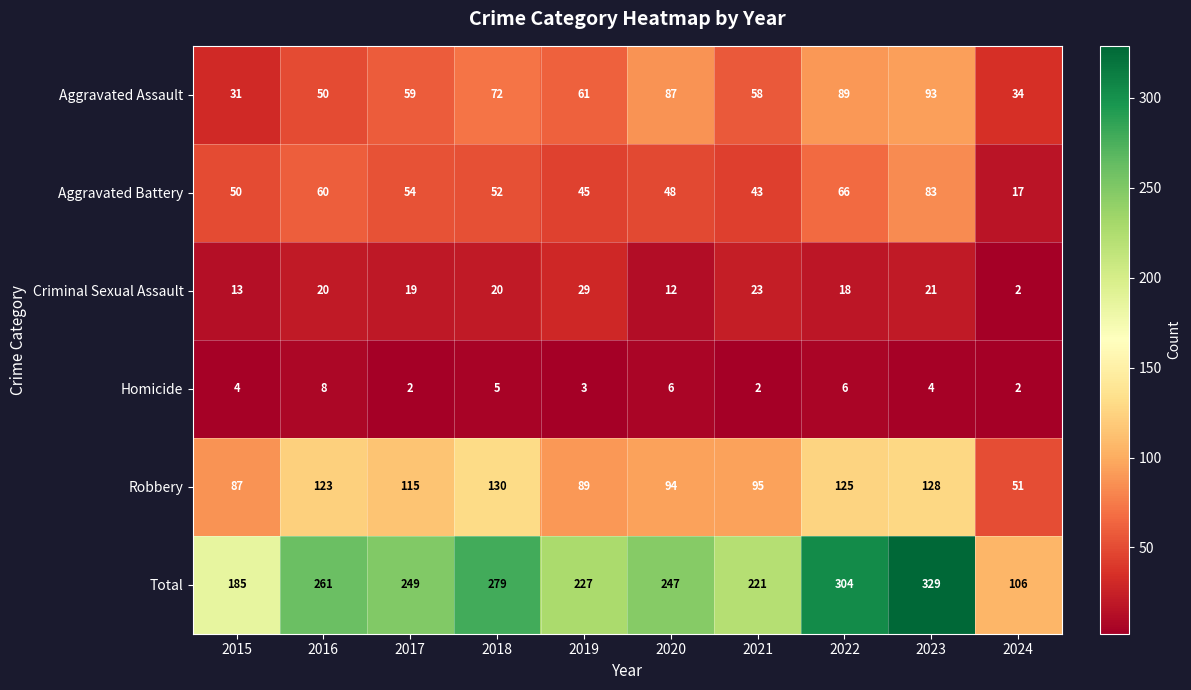

At how many categories does at least one series exceed 4?

10